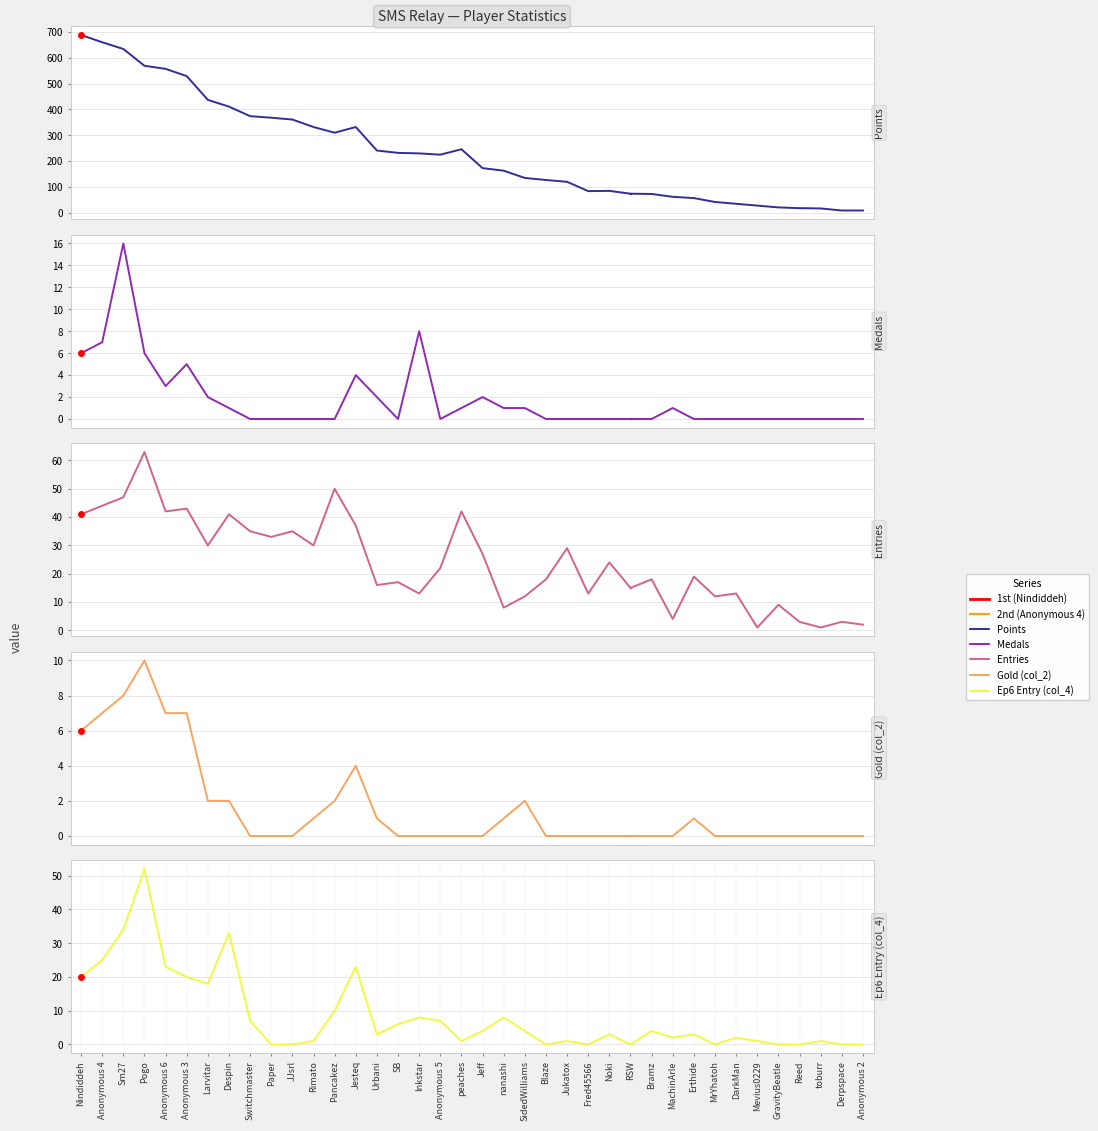

What position from the left is Rimato?

12